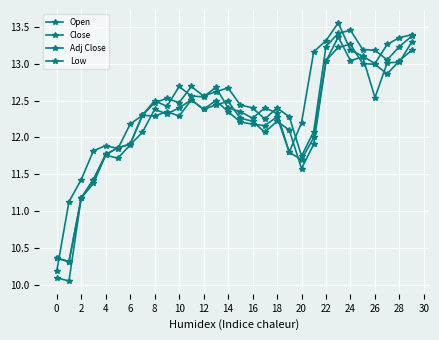

True or false: Close and Adj Close cross at least once.

False